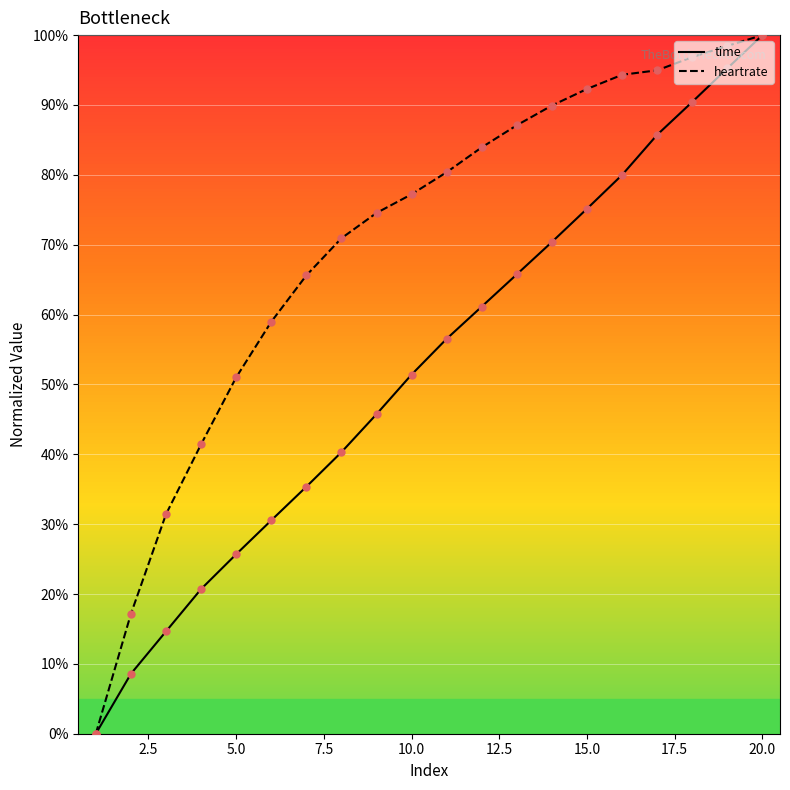

List the series in order of their overall mean, lowest first.

time, heartrate